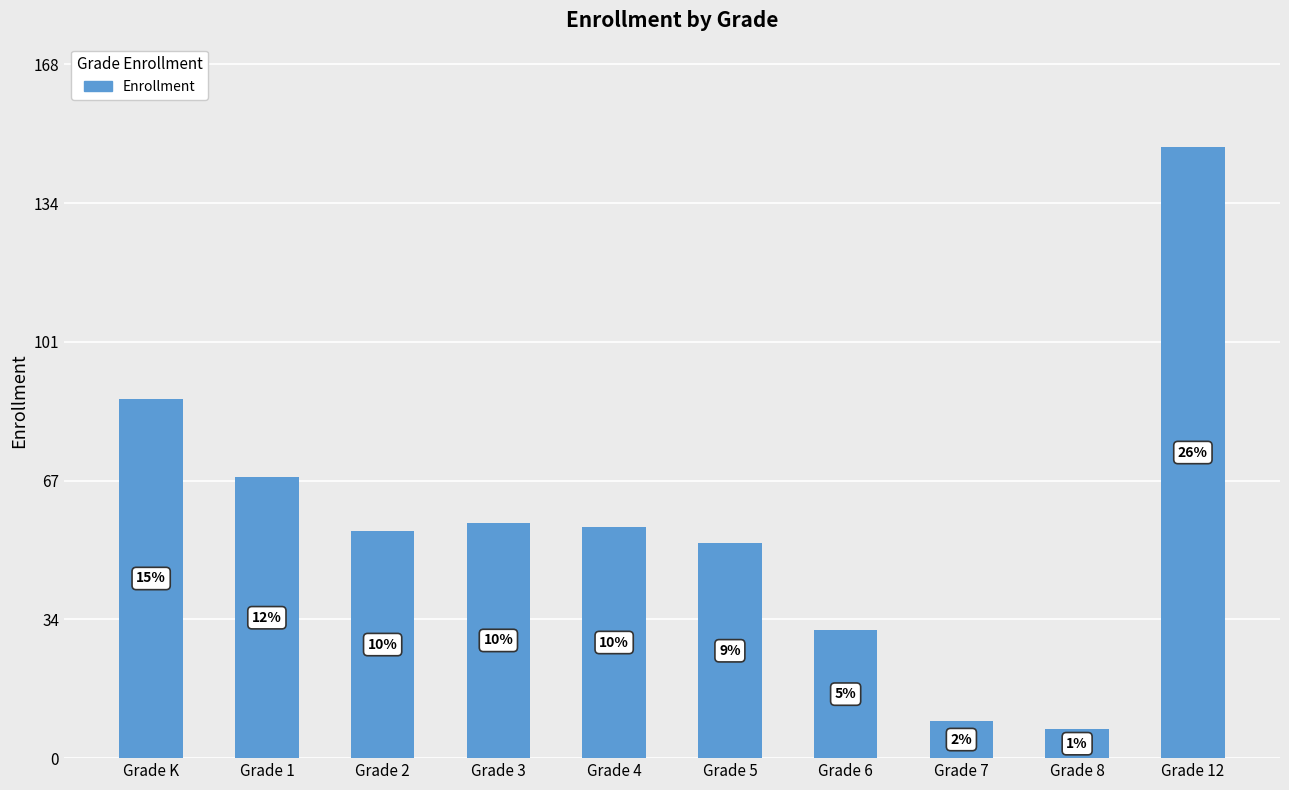

Rank the categories by value from highest to lowest.

Grade 12, Grade K, Grade 1, Grade 3, Grade 4, Grade 2, Grade 5, Grade 6, Grade 7, Grade 8